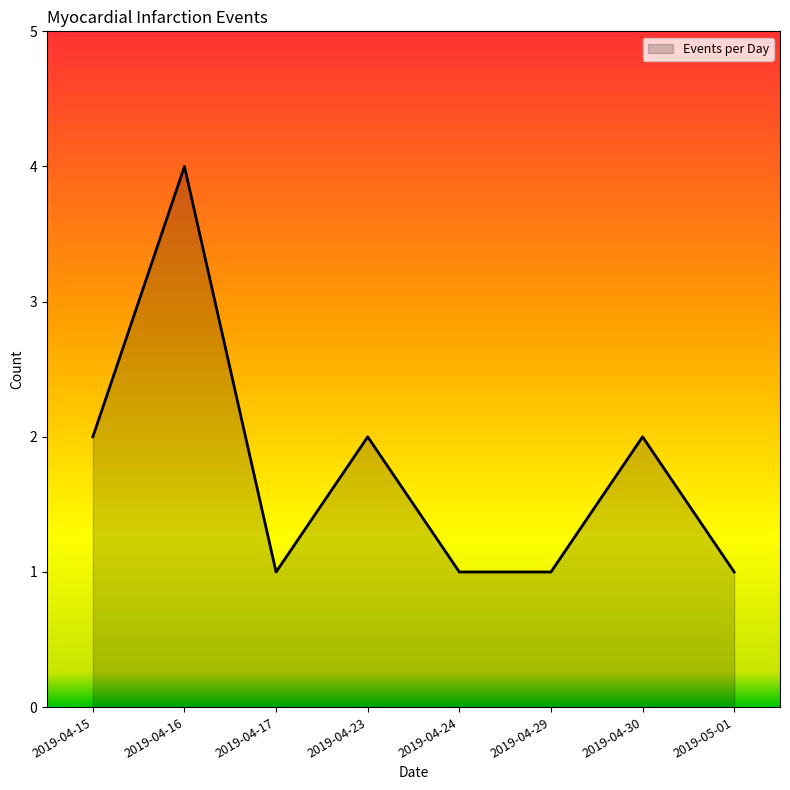

How many values are between 1 and 2?

7